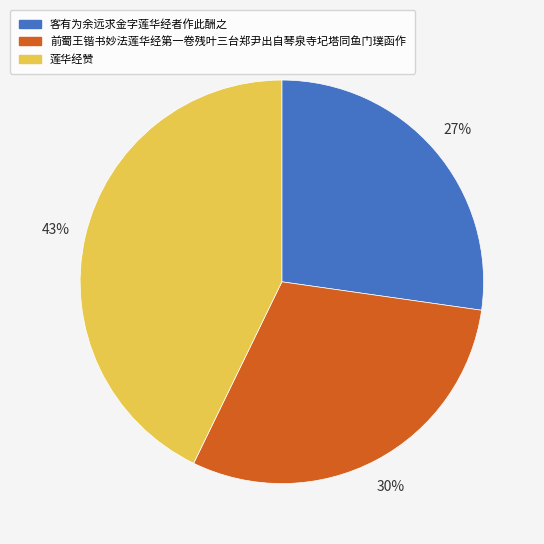

Between 客有为余远求金字莲华经者作此酬之 and 前蜀王锴书妙法莲华经第一卷残叶三台郑尹出自琴泉寺圮塔同鱼门璞函作, which is larger?

前蜀王锴书妙法莲华经第一卷残叶三台郑尹出自琴泉寺圮塔同鱼门璞函作